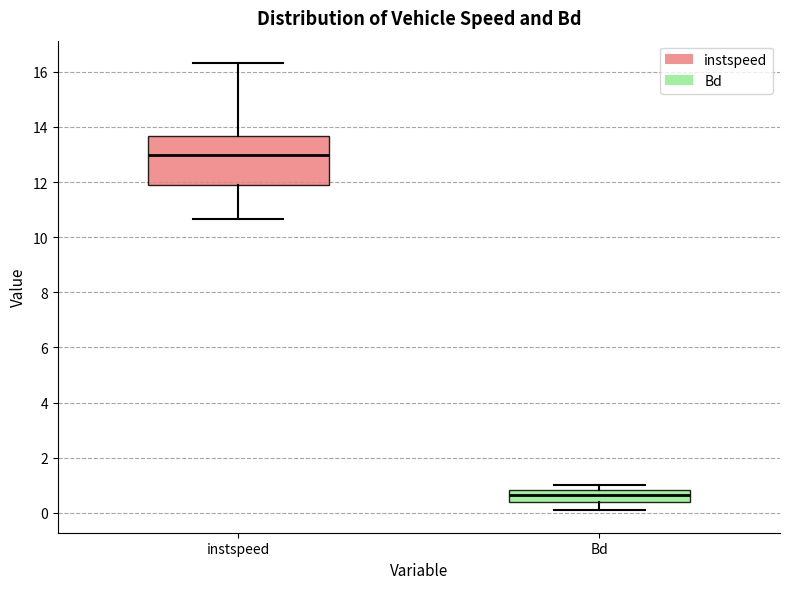

Where does the upper whisker of the box for instspeed end on the y-axis? The values are not printed on the chart, so give them approximately, as read against the axis.

16.4